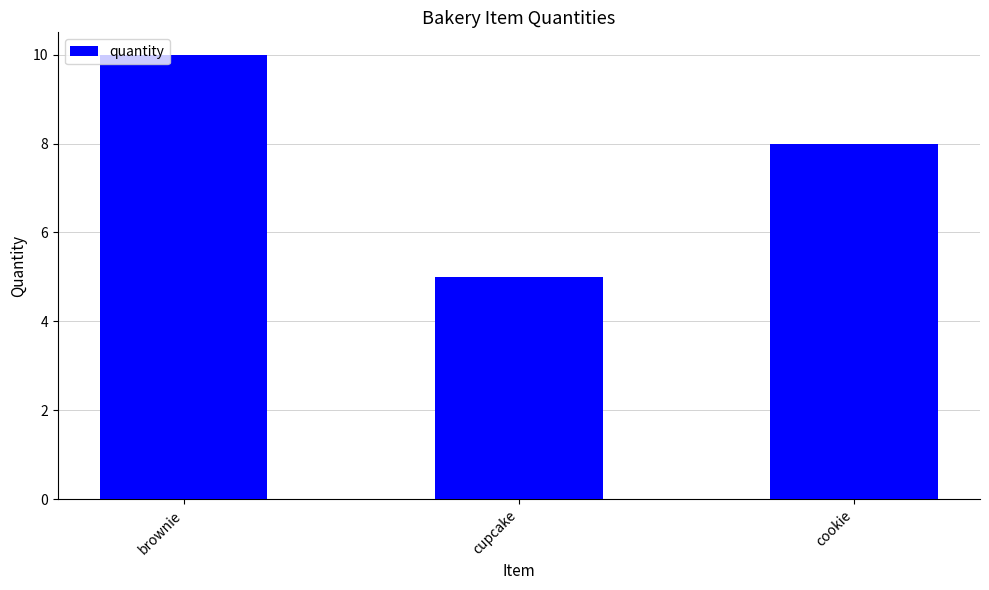

What is the value of the 2nd bar from the left?

5